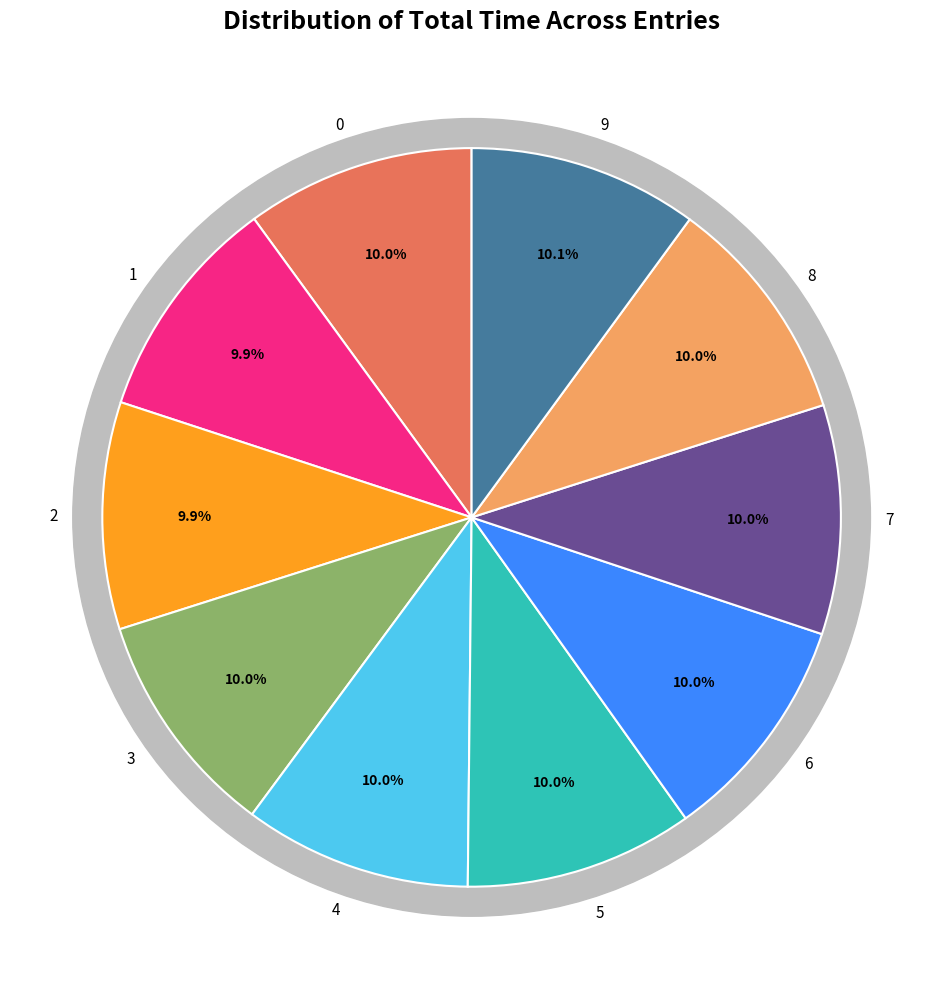

Do 8 and 6 together represent more than half of the pie?

No